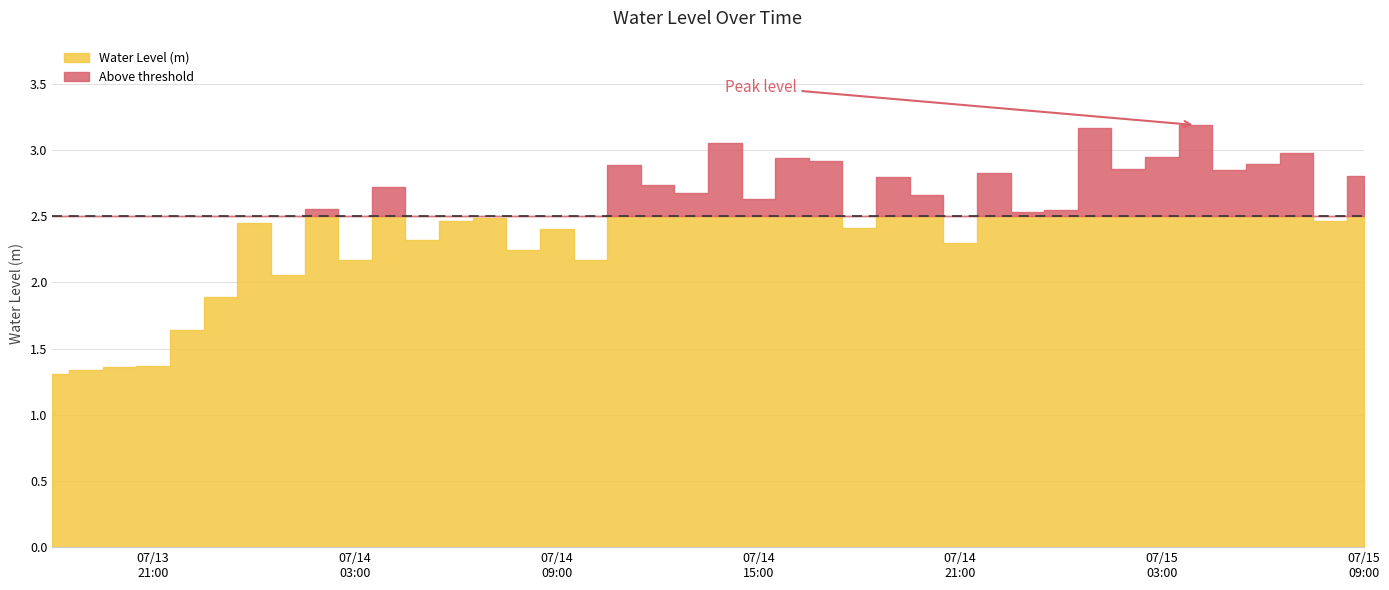

Rank the categories by value from highest to lowest.

2024-07-15 04:00:00, 2024-07-15 01:00:00, 2024-07-14 14:00:00, 2024-07-15 07:00:00, 2024-07-15 03:00:00, 2024-07-14 16:00:00, 2024-07-14 17:00:00, 2024-07-15 06:00:00, 2024-07-14 11:00:00, 2024-07-15 02:00:00, 2024-07-15 05:00:00, 2024-07-14 22:00:00, 2024-07-15 09:00:00, 2024-07-14 19:00:00, 2024-07-14 12:00:00, 2024-07-14 04:00:00, 2024-07-14 13:00:00, 2024-07-14 20:00:00, 2024-07-14 15:00:00, 2024-07-14 02:00:00, 2024-07-15 00:00:00, 2024-07-14 23:00:00, 2024-07-14 07:00:00, 2024-07-15 08:00:00, 2024-07-14 06:00:00, 2024-07-14 00:00:00, 2024-07-14 18:00:00, 2024-07-14 09:00:00, 2024-07-14 05:00:00, 2024-07-14 21:00:00, 2024-07-14 08:00:00, 2024-07-14 03:00:00, 2024-07-14 10:00:00, 2024-07-14 01:00:00, 2024-07-13 23:00:00, 2024-07-13 22:00:00, 2024-07-13 21:00:00, 2024-07-13 20:00:00, 2024-07-13 19:00:00, 2024-07-13 18:00:00